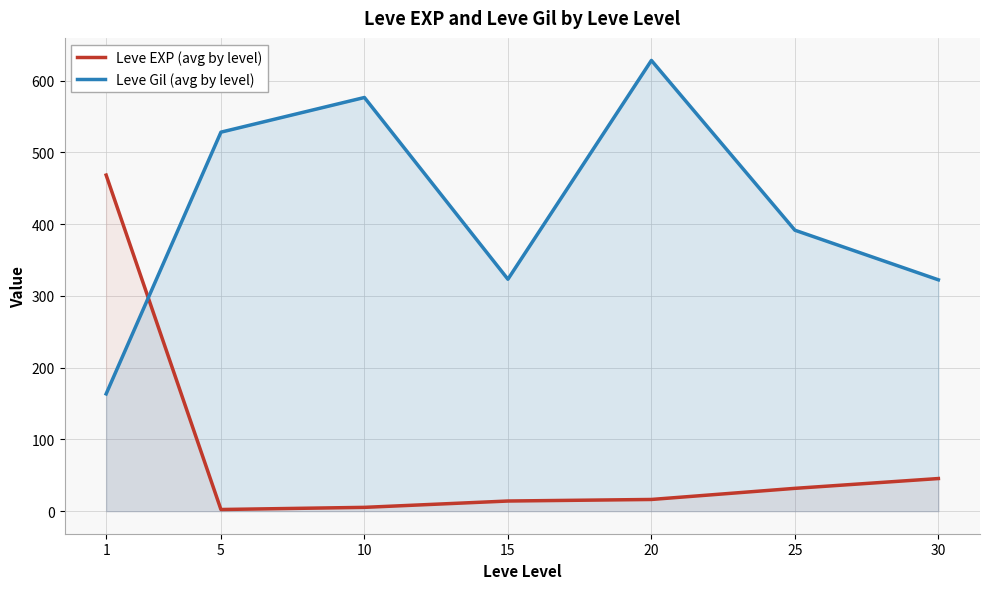

Is the value of Leve EXP (avg by level) at 5 greater than the value of Leve Gil (avg by level) at 20?

No